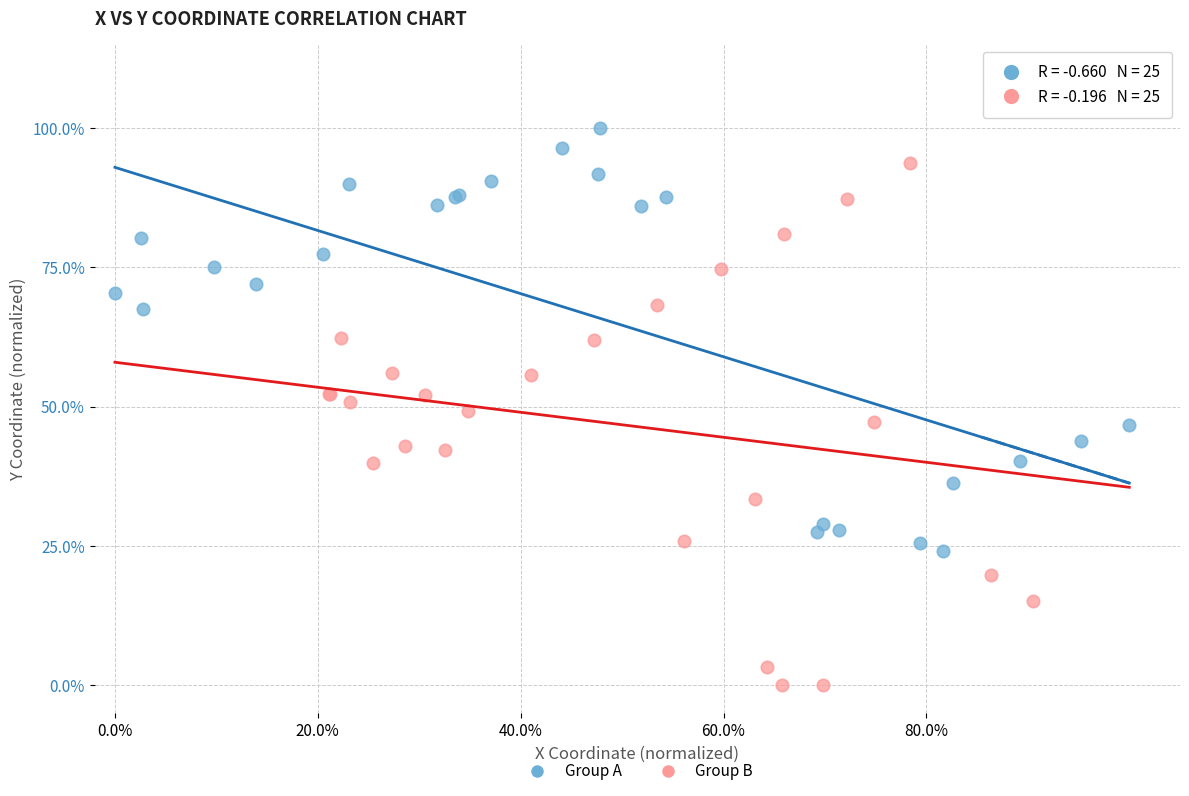

Which series has the largest Y range (max minus min)?

Group B